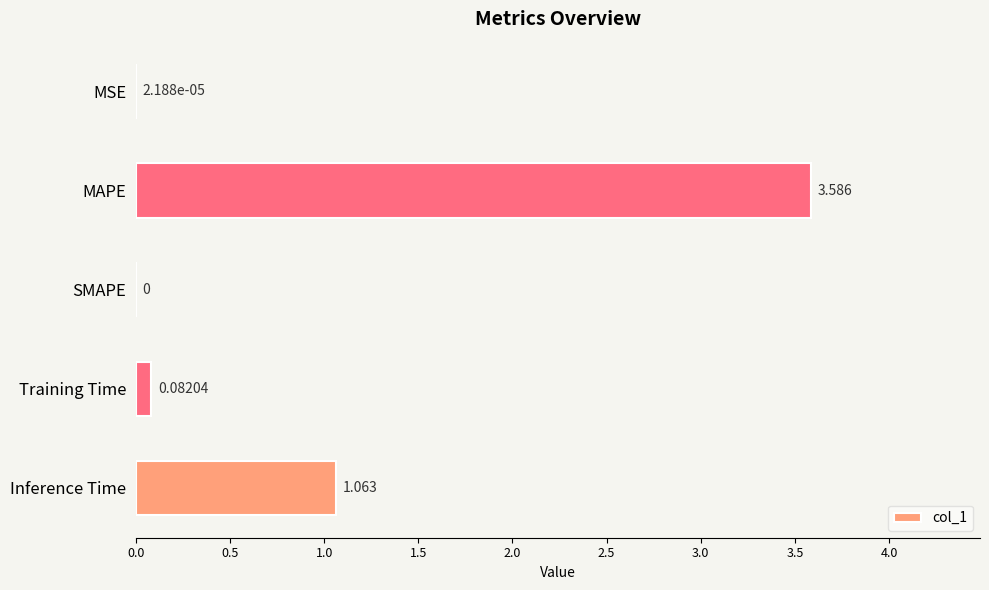

Between Training Time and Inference Time, which is larger?

Inference Time